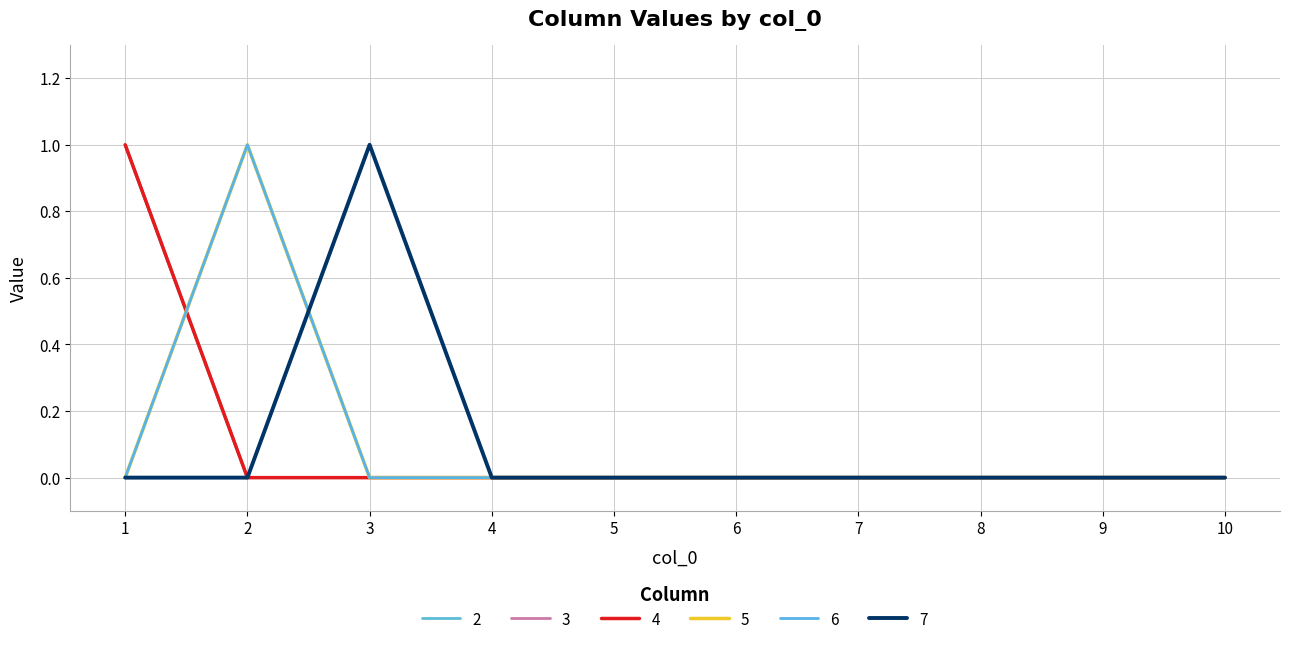

What is the greatest value displayed?

1